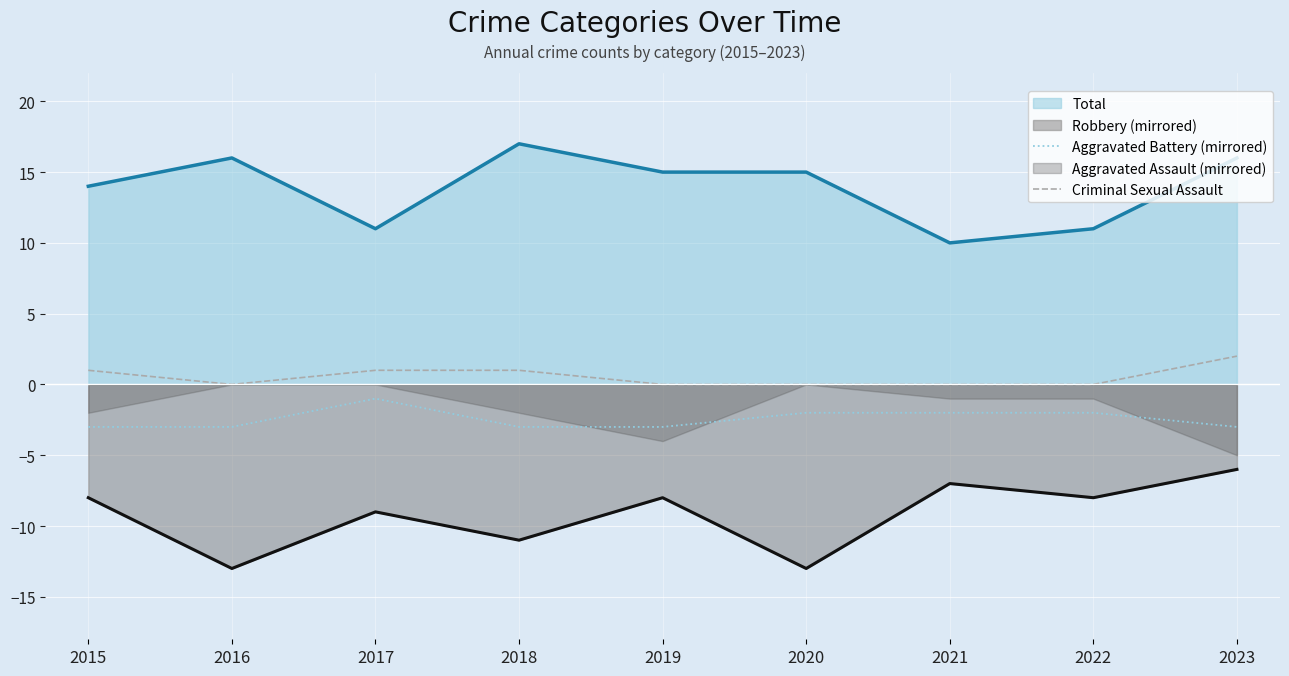

What is the sum of all Criminal Sexual Assault values?

5